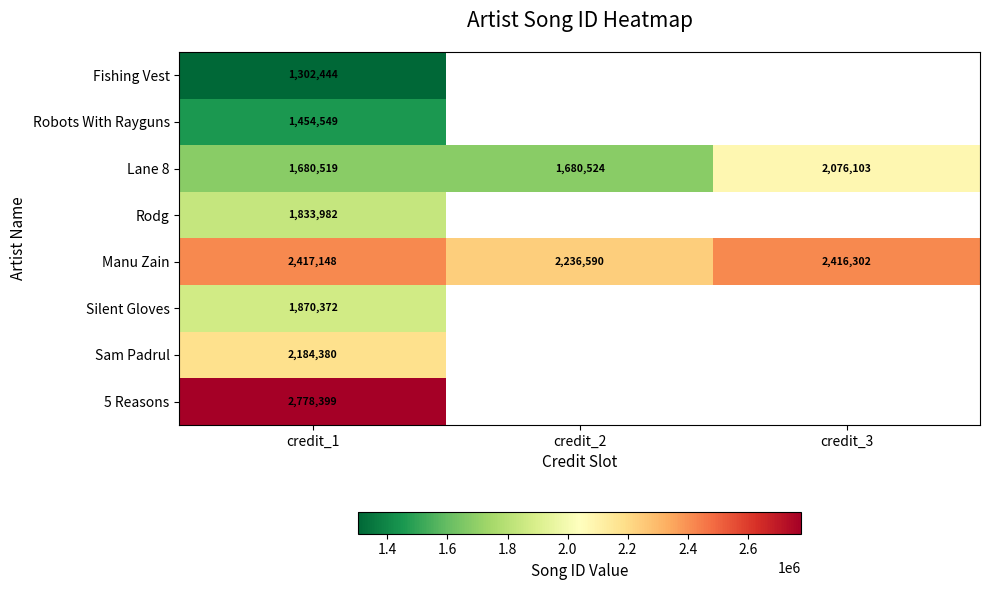

At how many categories does at least one series exceed 2704792?

1